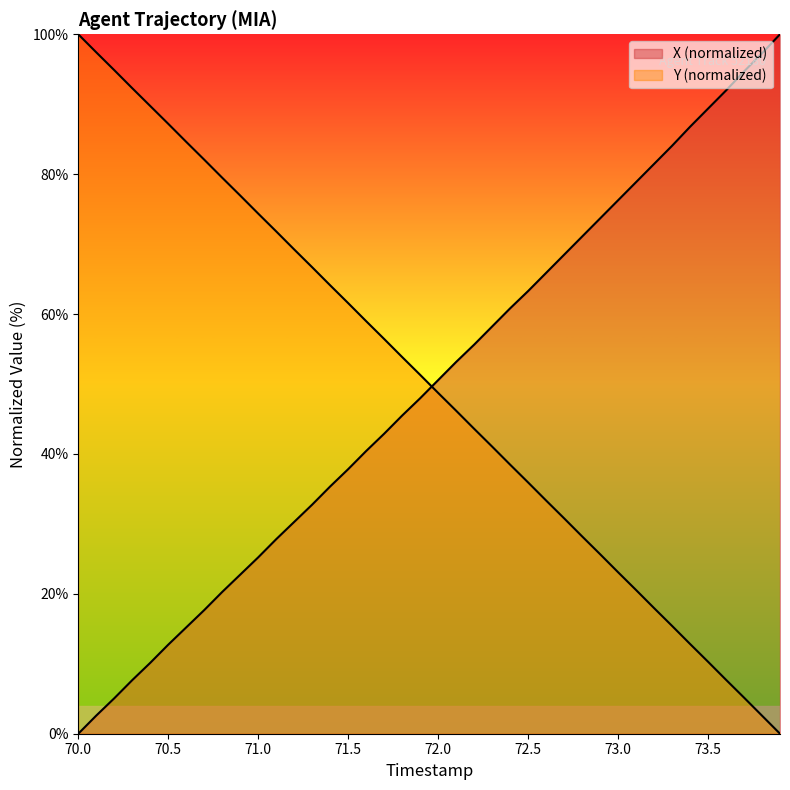

Reading left to right, extract all data points from this chart.

X: 0.0	2.6	5.1	7.7	10.1	12.7	15.2	17.7	20.3	22.7	25.2	27.8	30.3	32.8	35.4	37.8	40.4	42.9	45.5	48.0	50.6	53.2	55.6	58.2	60.8	63.3	65.9	68.5	71.1	73.7	76.3	78.9	81.5	84.1	86.8	89.4	92.0	94.7	97.3	100.0
Y: 100.0	97.4	94.9	92.3	89.7	87.2	84.6	82.1	79.5	76.9	74.4	71.8	69.2	66.7	64.1	61.6	59.0	56.4	53.9	51.3	48.7	46.2	43.6	41.1	38.5	35.9	33.3	30.8	28.2	25.7	23.1	20.5	18.0	15.4	12.8	10.3	7.7	5.2	2.6	0.0